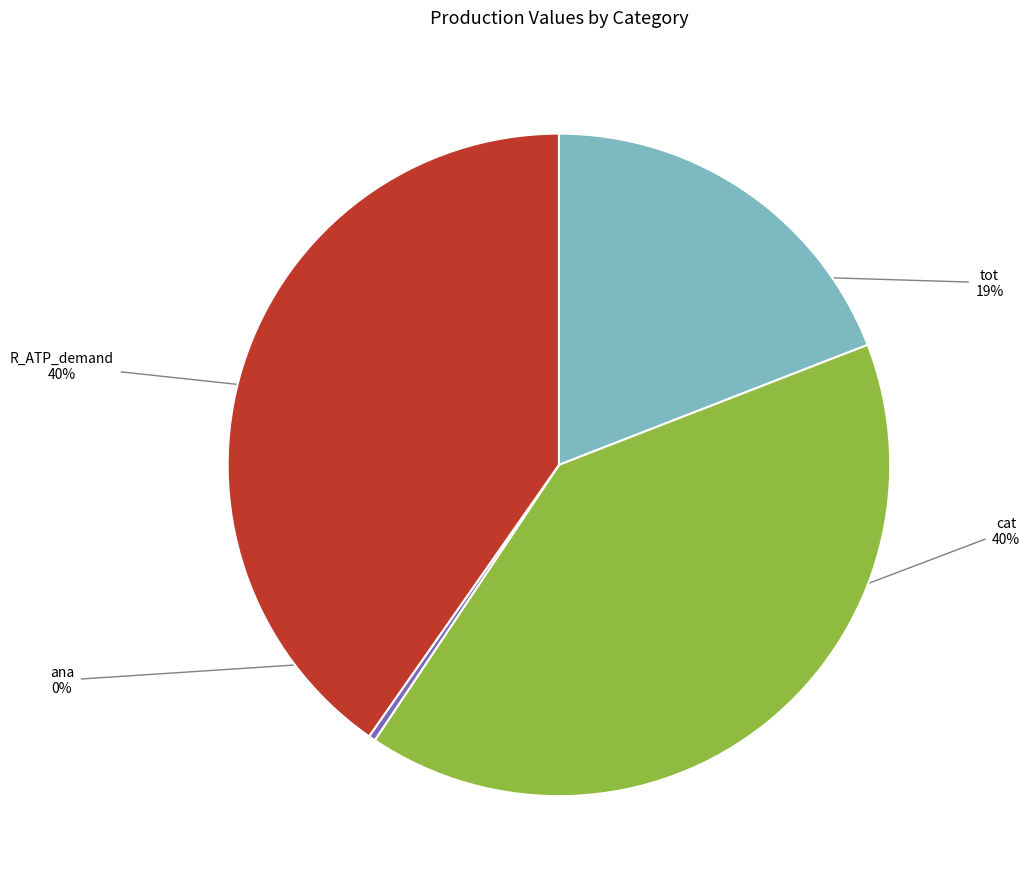

Is there any slice that represents more than half of the pie?

No